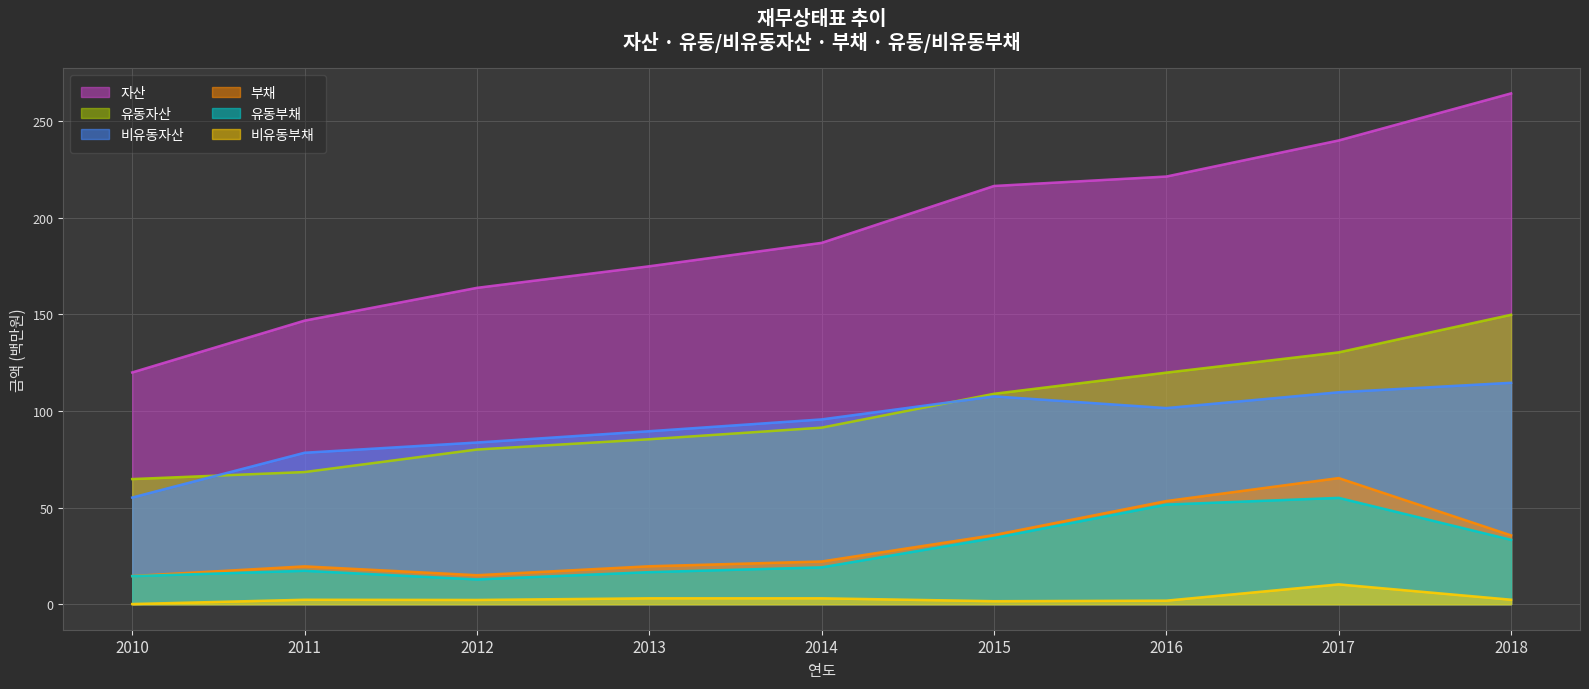

True or false: 비유동부채 and 유동부채 cross at least once.

False